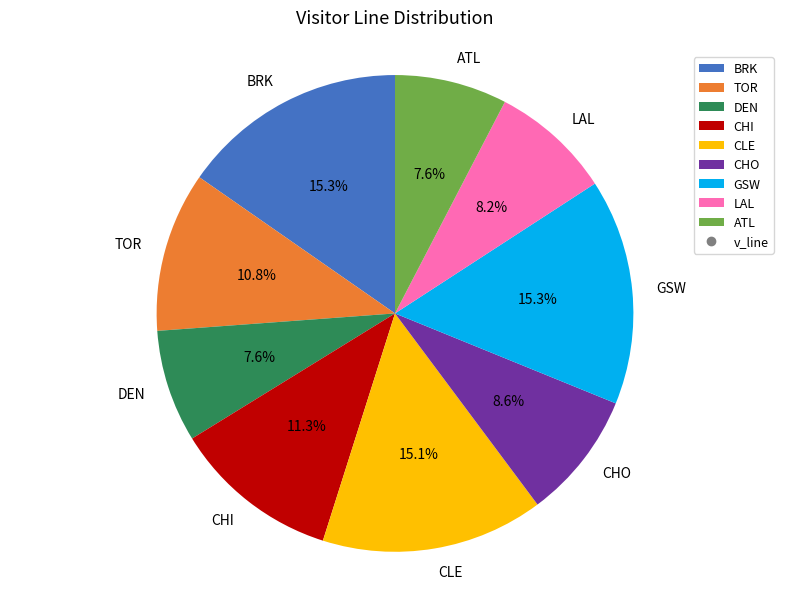

How many segments does this pie chart have?

9